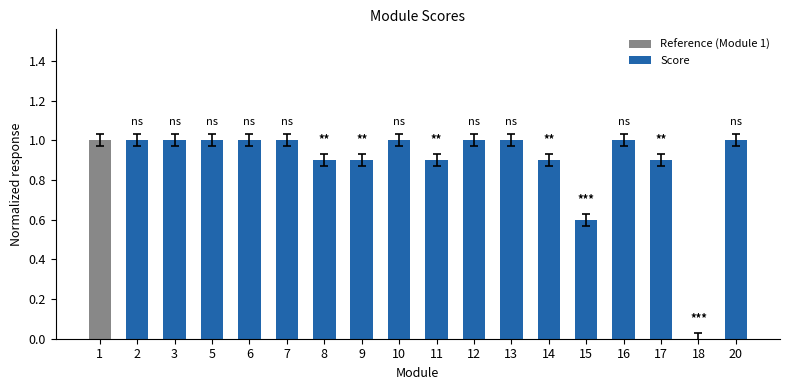

Is it true that Score equals 1.0 at 13?

True